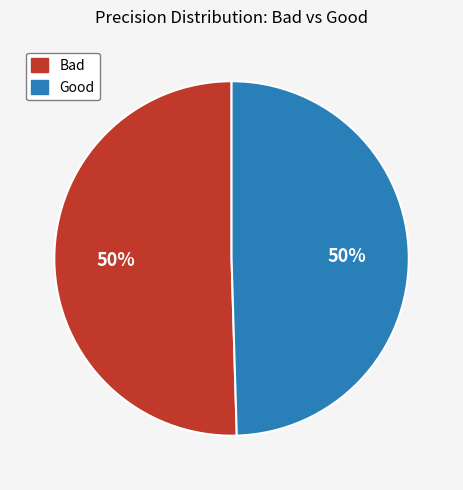

What percentage is the Good slice, to the nearest percent?

50%